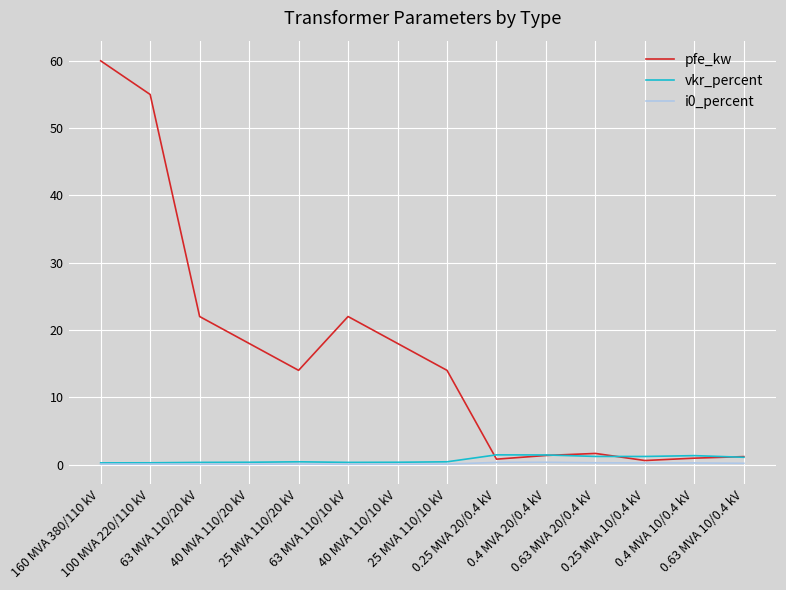

Which series has the largest range (max minus min)?

pfe_kw